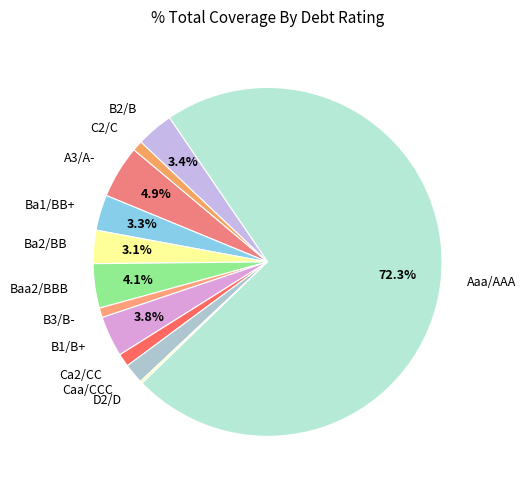

Which category has the biggest portion of the pie?

Aaa/AAA